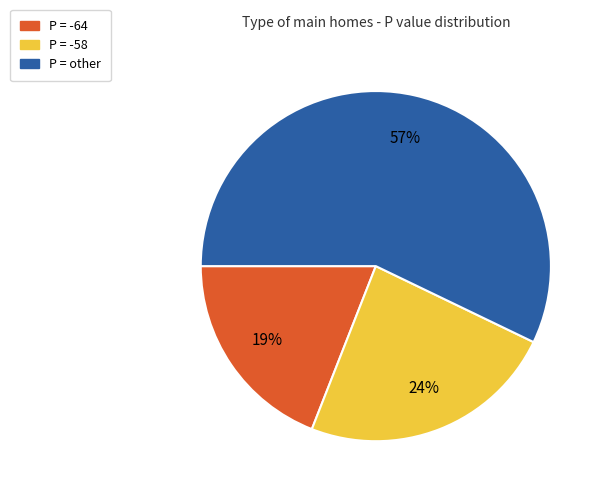

Do P = -64 and P = other together represent more than half of the pie?

Yes